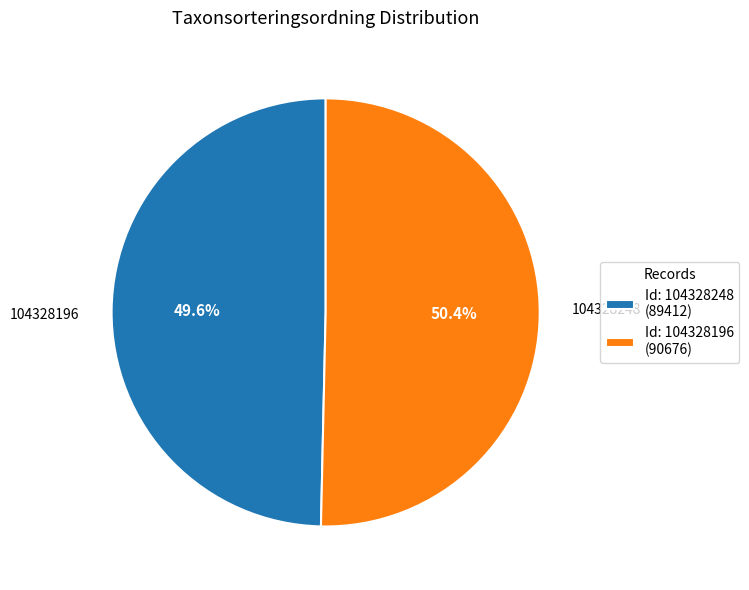

How many segments does this pie chart have?

2